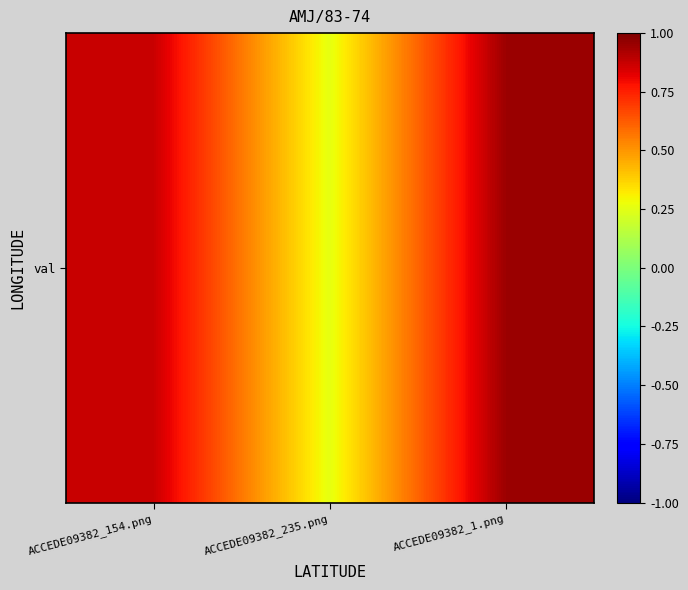

The chart shows a value of 0.3 at ACCEDE09382_235.png. True or false?

True